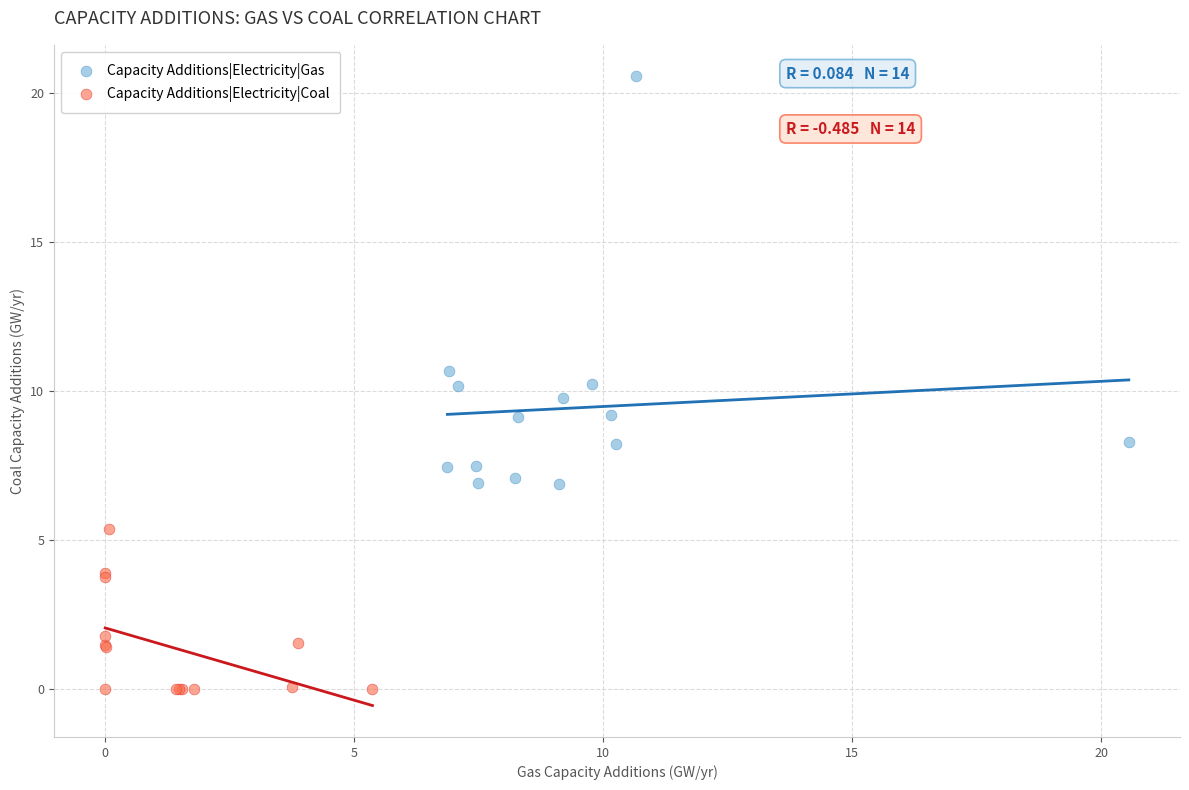

Which series has the largest Y range (max minus min)?

Capacity Additions|Electricity|Gas